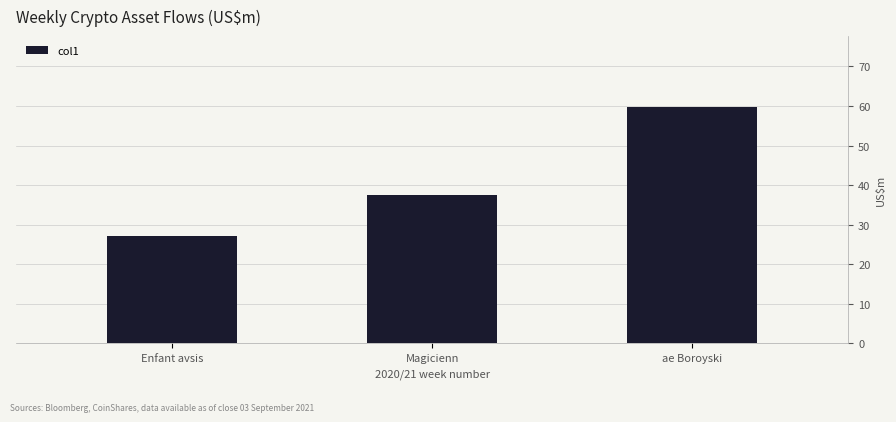

What is the difference between the values at Enfant avsis and ae Boroyski?

32.5